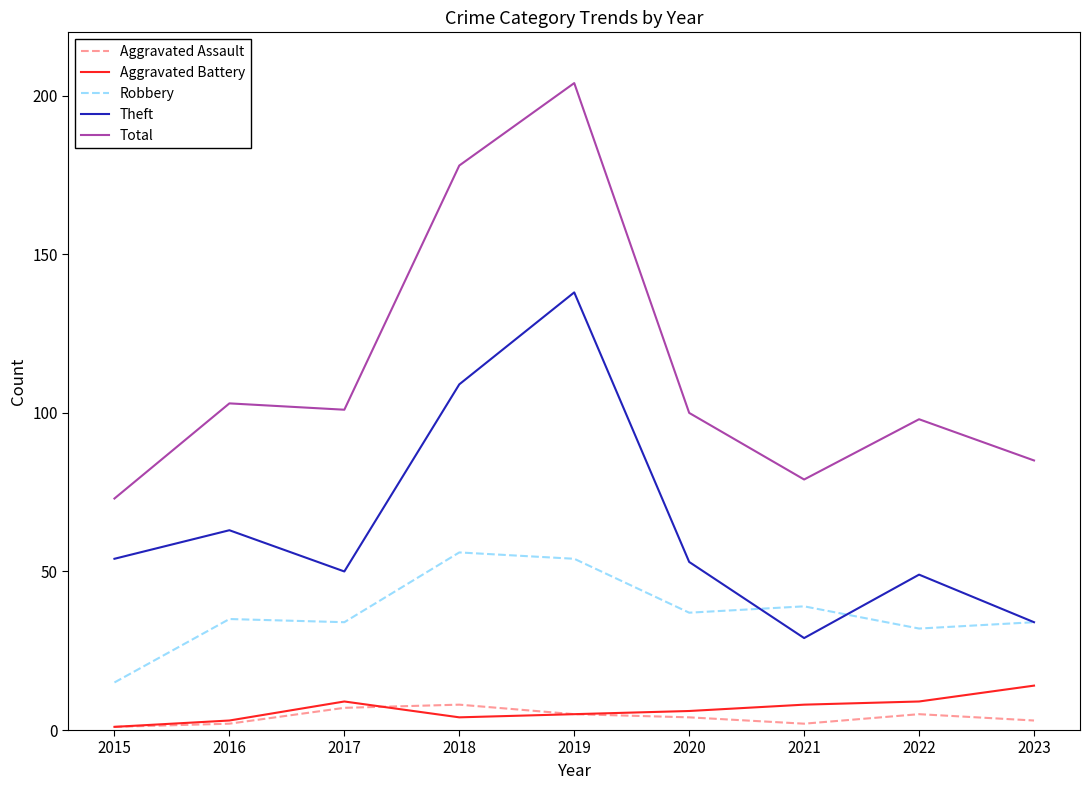

True or false: Total and Robbery intersect in this chart.

False